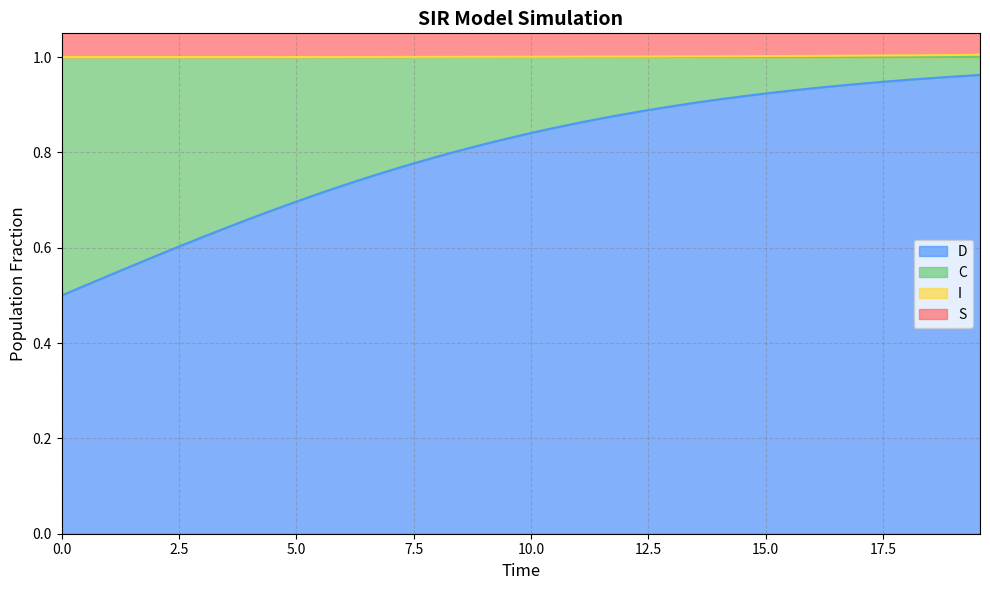

True or false: S and C cross at least once.

False